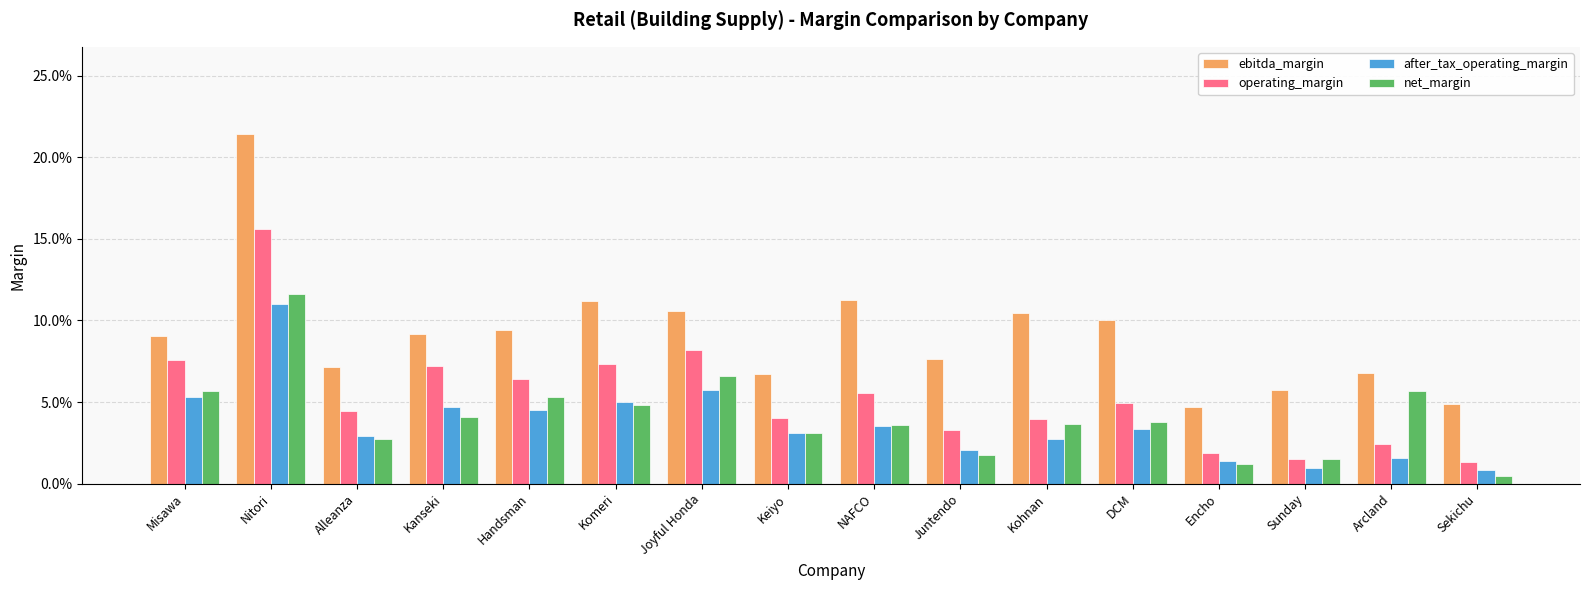

Are the bars horizontal?

No